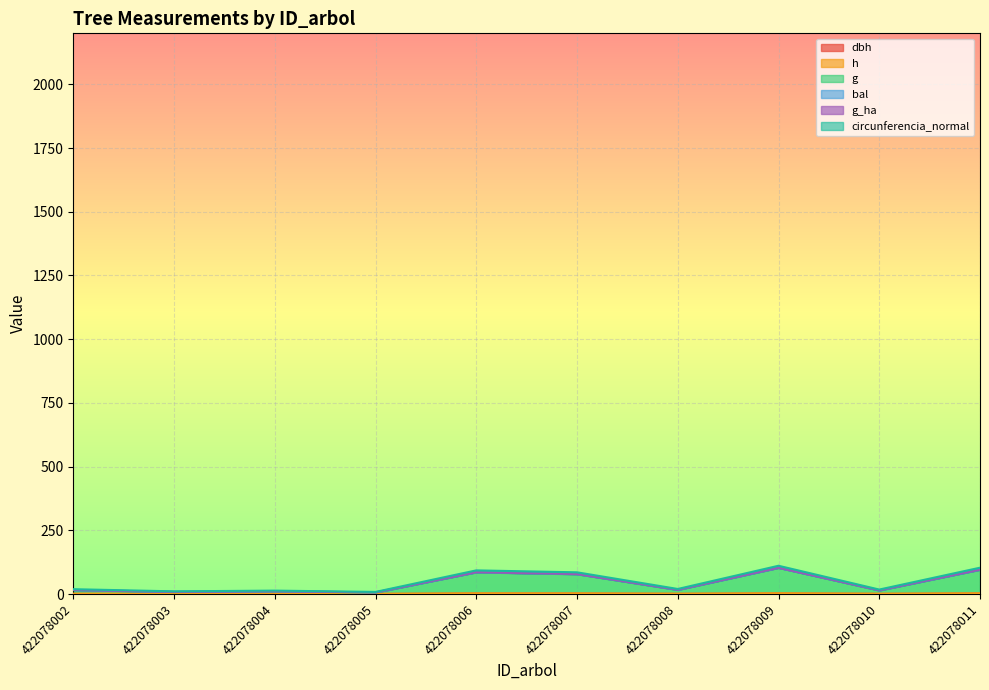

Between 422078002 and 422078011, which series saw the biggest shift?

g